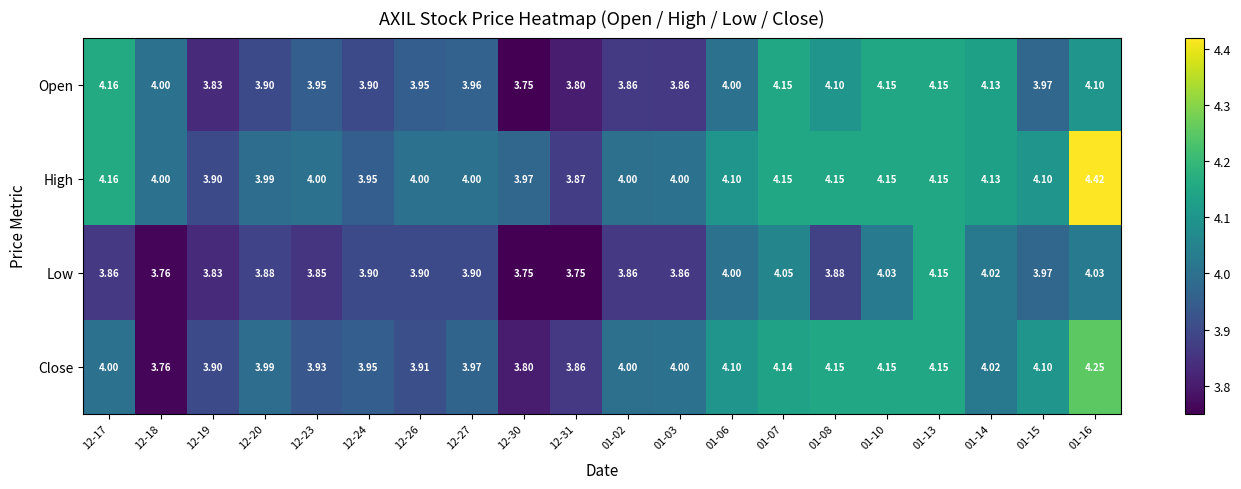

List the series in order of their peak value, lowest first.

Low, Open, Close, High